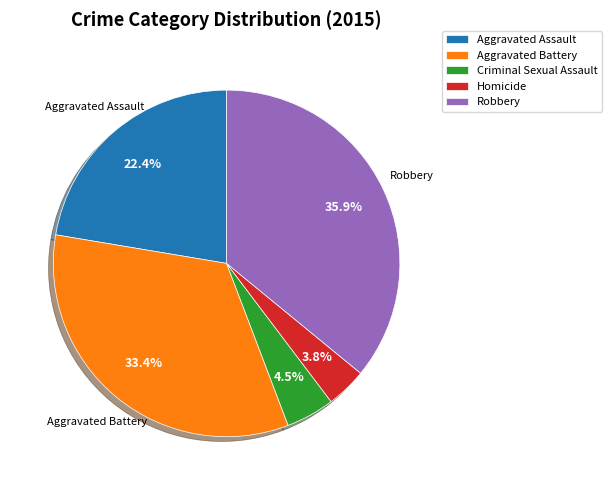

Which has a higher value, Homicide or Aggravated Assault?

Aggravated Assault